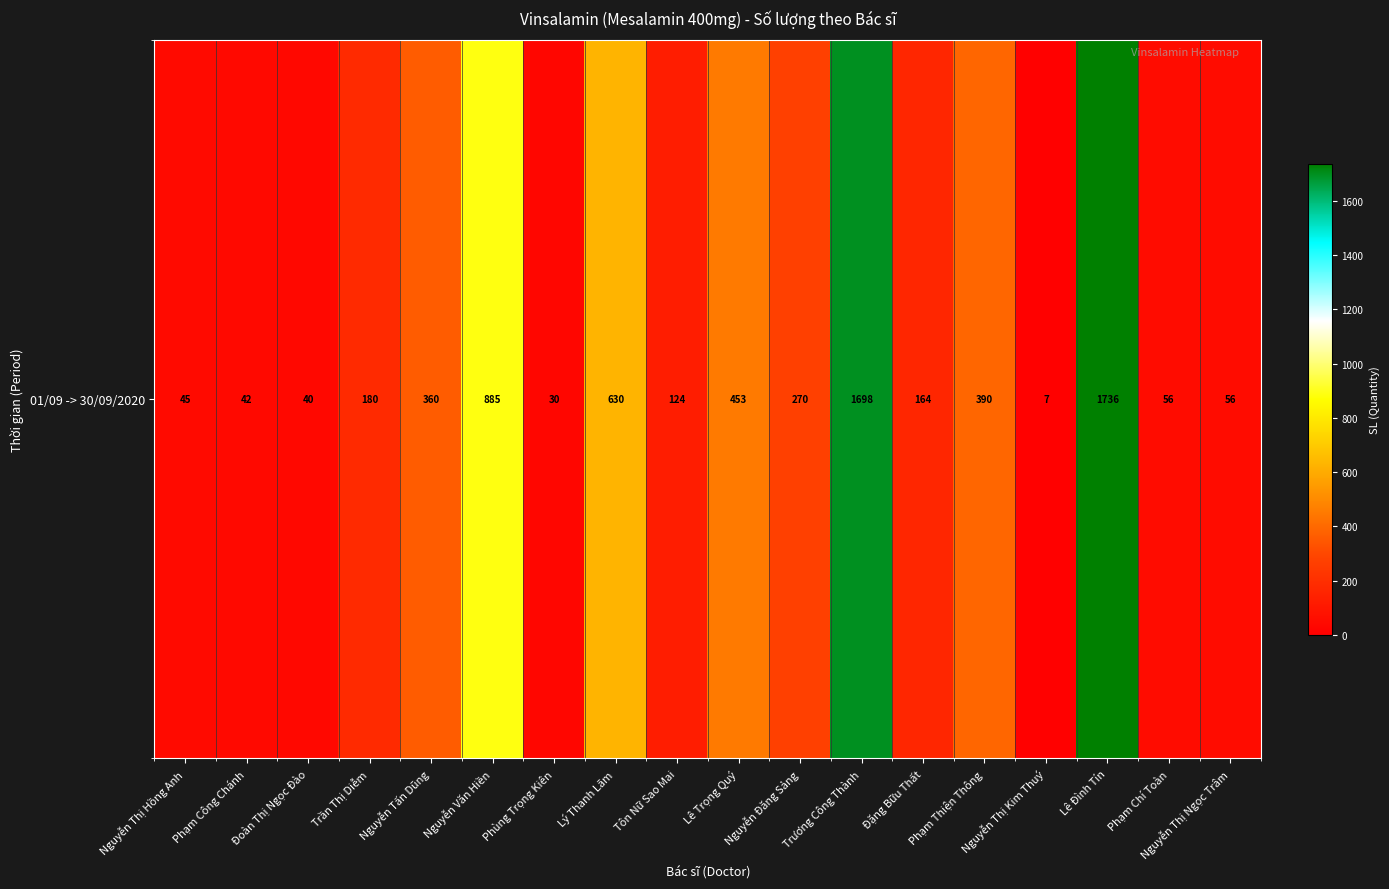

Between Phạm Công Chánh and Phạm Thiện Thông, which is larger?

Phạm Thiện Thông